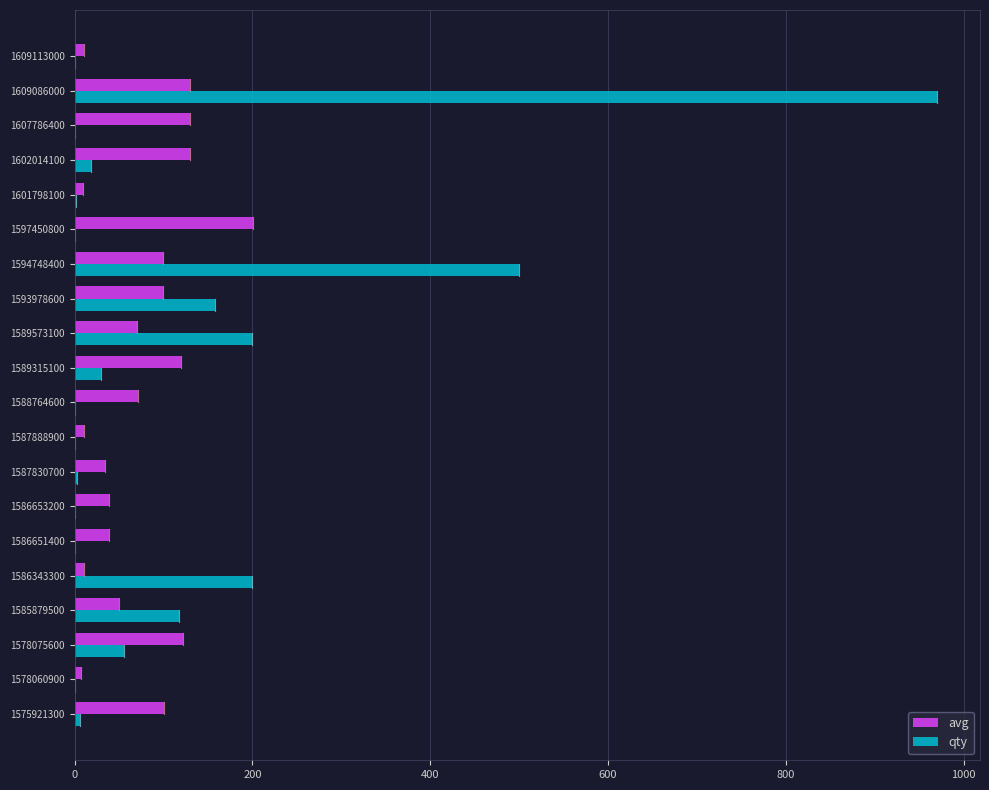

What is the sum of the qty values at 1589573100 and 1578075600?

256